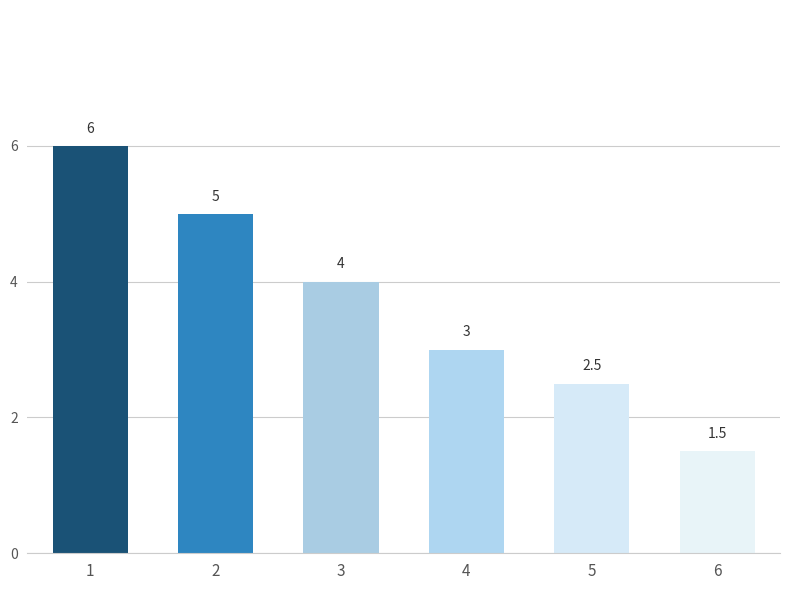

Reading left to right, transcribe all the data shown in this chart.

6.0	5.0	4.0	3.0	2.5	1.5